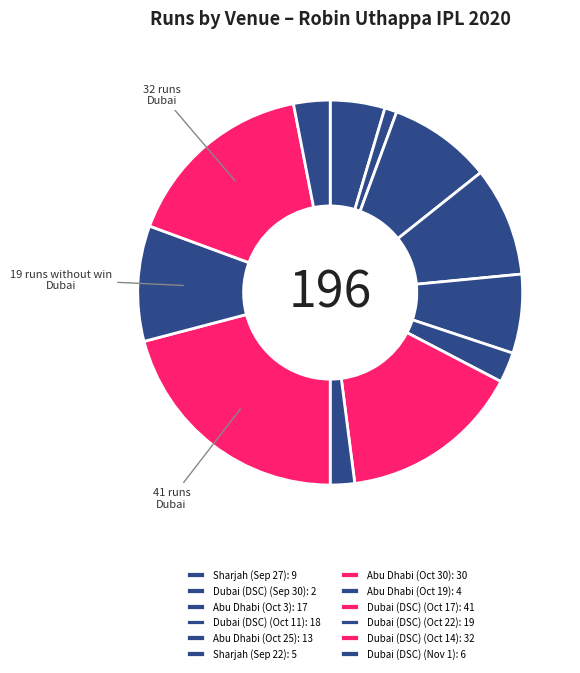

What percentage is the Abu Dhabi (Oct 25) slice, to the nearest percent?

7%